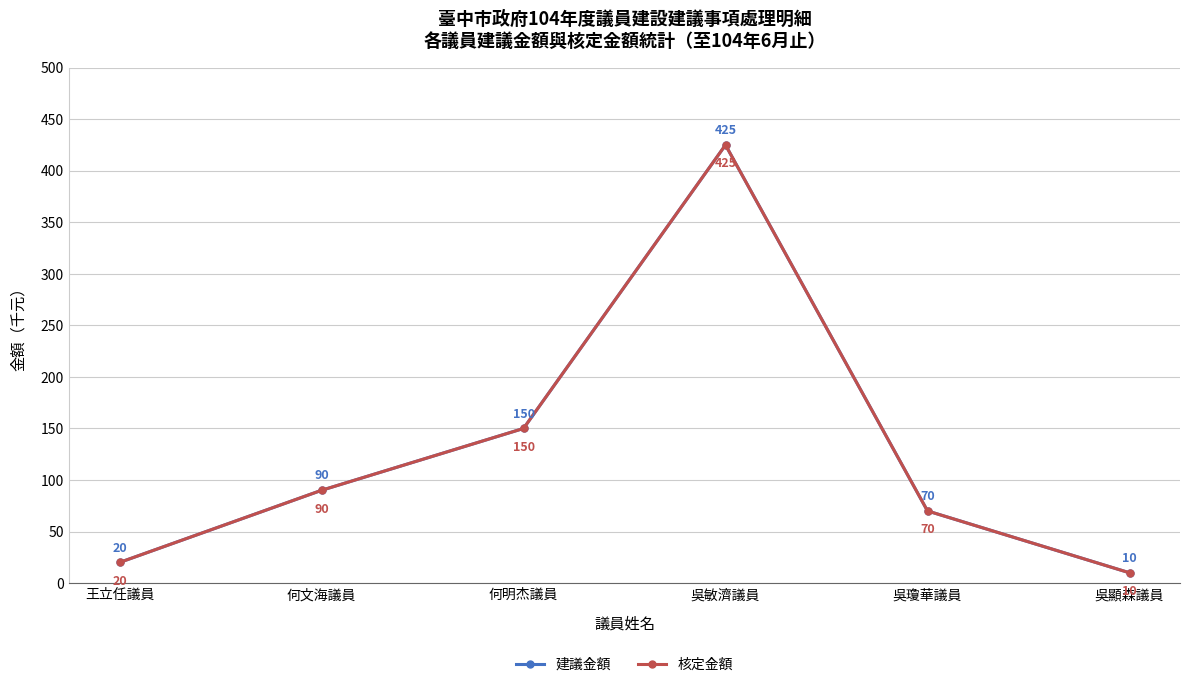

True or false: 建議金額 and 核定金額 cross at least once.

False